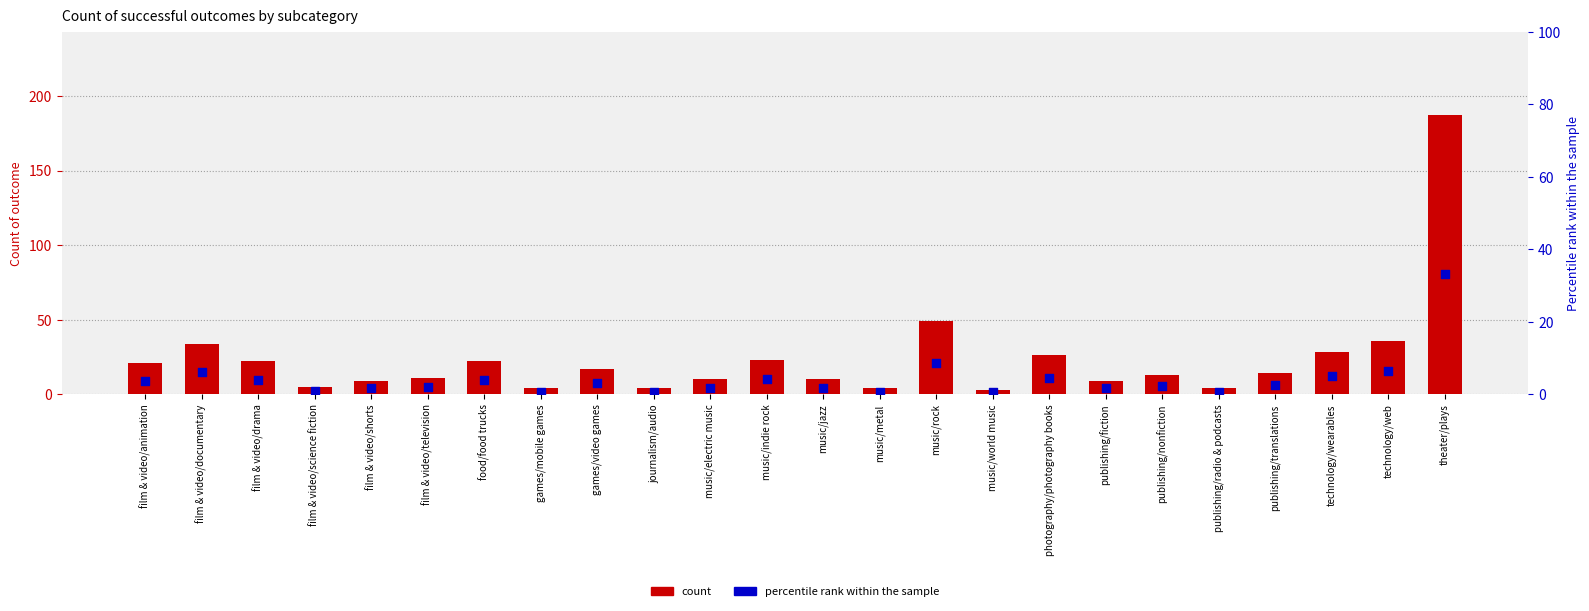

At how many categories does at least one series exceed 38?

2